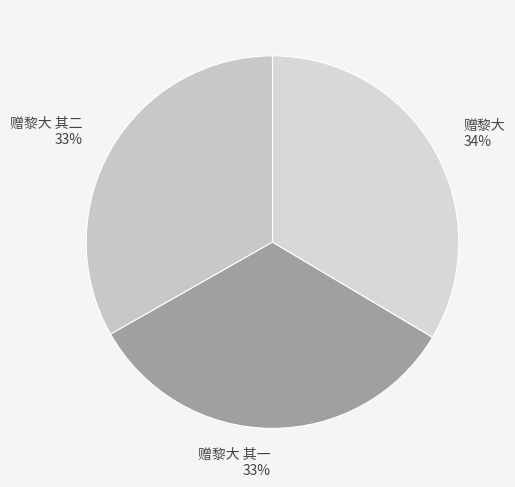

What is the ratio of the value at 赠黎大 其一 to the value at 赠黎大 其二?

1.0